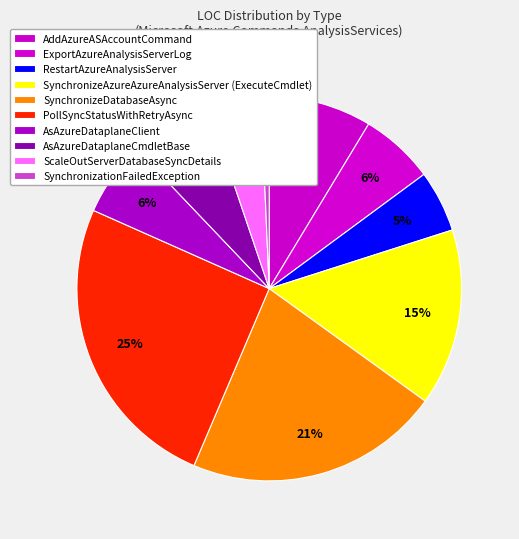

Which slice is the smallest?

SynchronizationFailedException